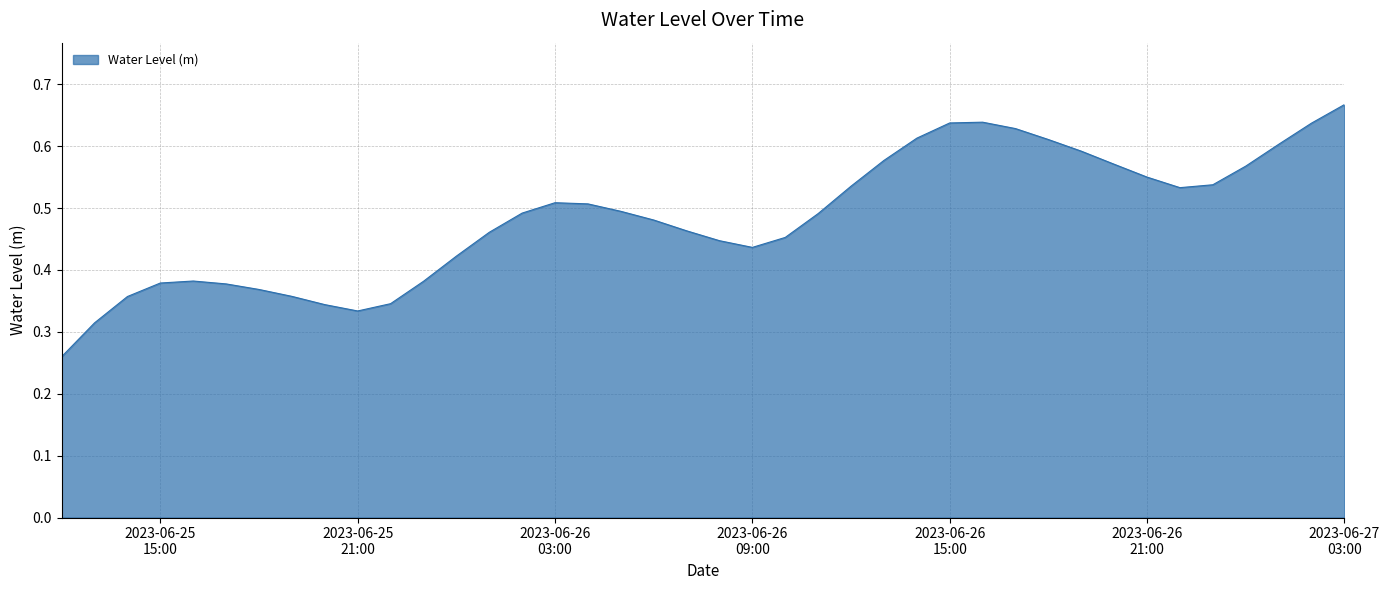

At which label is the value closest to 0?

2023-06-25 12:00:00